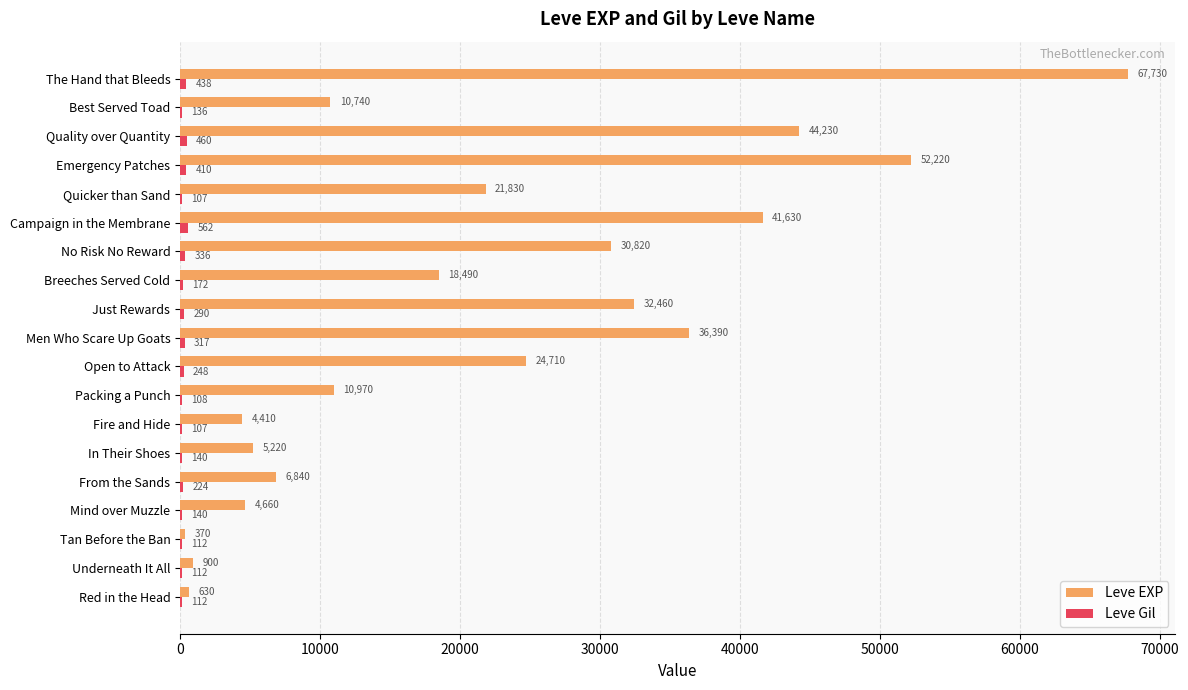

Which label corresponds to the largest value in the chart?

The Hand that Bleeds